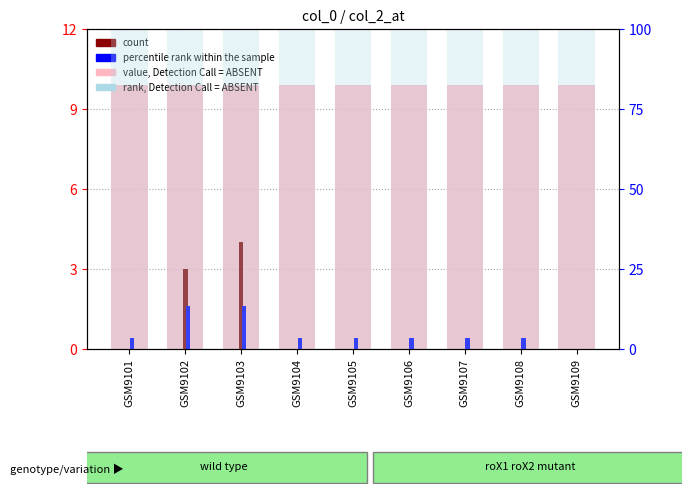

At GSM9102, list the series in order from largest to smallest.

rank, Detection Call = ABSENT, value, Detection Call = ABSENT, count, percentile rank within the sample